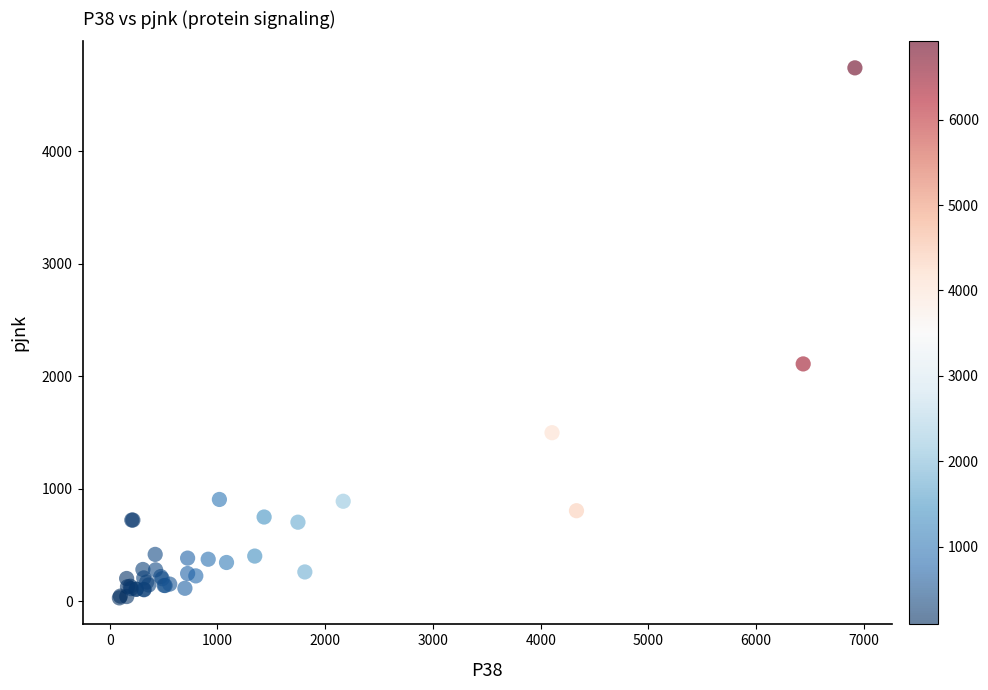

What Y value in the scatter plot is closest to 2385?

2110.0